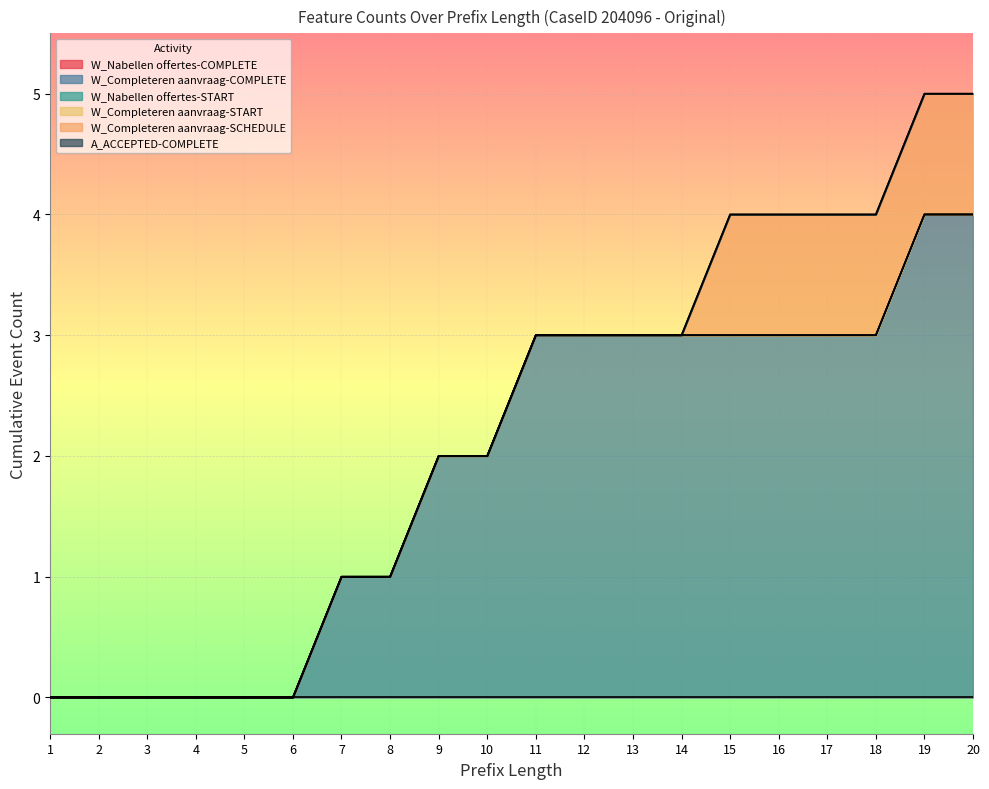

Which series has the largest range (max minus min)?

W_Completeren aanvraag-COMPLETE